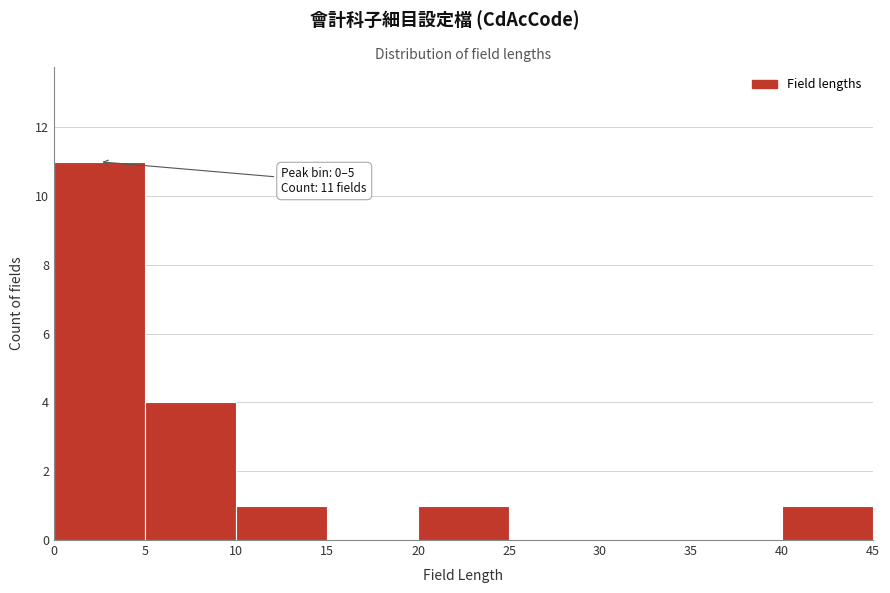

Which range on the x-axis has the tallest bar?

0 to 5